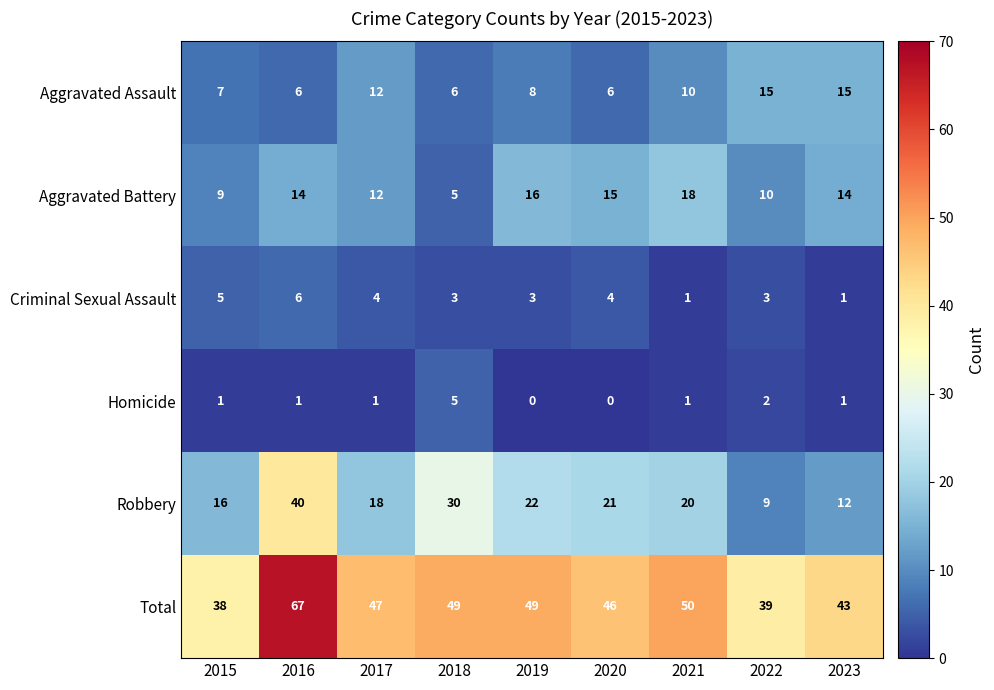

How many distinct data groups are displayed?

6